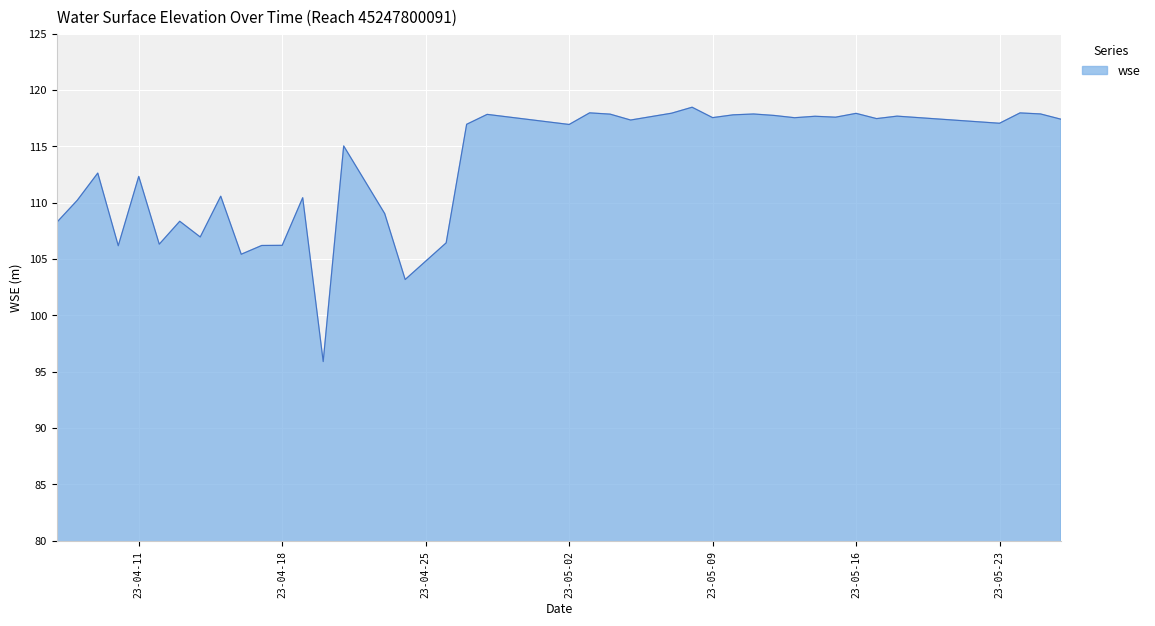

What is the smallest value displayed?

95.9